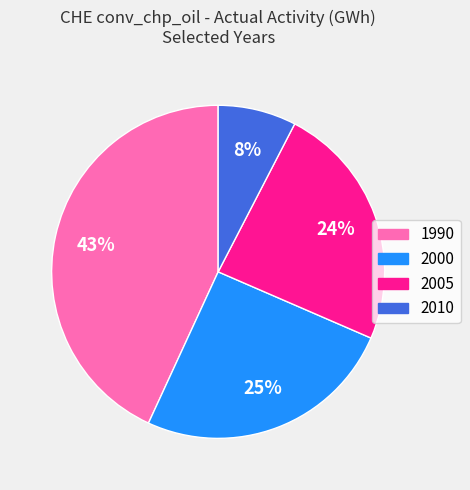

How many segments does this pie chart have?

4